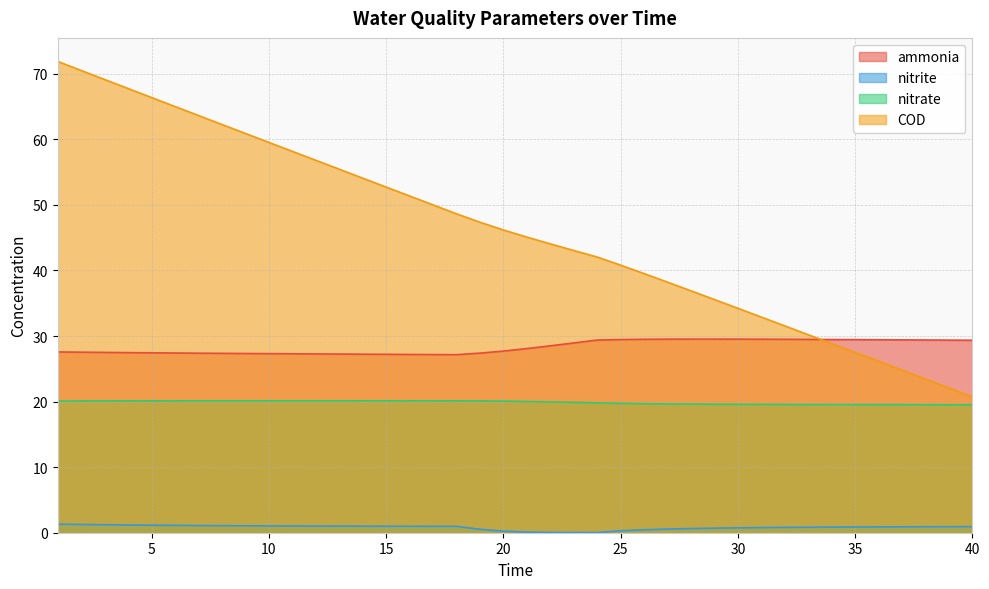

Reading right to left, extract all data points from this chart.

ammonia: 29.4	29.4	29.4	29.4	29.4	29.5	29.5	29.5	29.5	29.5	29.5	29.5	29.5	29.5	29.5	29.5	29.4	28.9	28.5	28.1	27.7	27.4	27.2	27.2	27.2	27.2	27.2	27.2	27.3	27.3	27.3	27.3	27.4	27.4	27.4	27.4	27.5	27.5	27.5	27.6
nitrite: 0.9	0.9	0.9	0.9	0.9	0.9	0.9	0.8	0.8	0.8	0.7	0.7	0.6	0.6	0.4	0.3	0.0	0.0	0.0	0.1	0.2	0.5	1.0	1.0	1.0	1.0	1.0	1.0	1.0	1.0	1.0	1.1	1.1	1.1	1.1	1.1	1.2	1.2	1.3	1.3
nitrate: 19.5	19.5	19.5	19.5	19.5	19.5	19.5	19.6	19.6	19.6	19.6	19.6	19.6	19.6	19.7	19.7	19.8	19.9	20.0	20.0	20.1	20.1	20.1	20.1	20.1	20.1	20.1	20.1	20.1	20.1	20.1	20.1	20.1	20.1	20.1	20.1	20.1	20.1	20.1	20.1
COD: 20.7	22.1	23.4	24.8	26.1	27.5	28.9	30.2	31.5	32.9	34.2	35.6	36.9	38.2	39.5	40.8	42.0	43.0	44.1	45.1	46.2	47.4	48.6	50.0	51.4	52.7	54.1	55.4	56.8	58.2	59.5	60.9	62.3	63.6	65.0	66.4	67.7	69.1	70.5	71.9